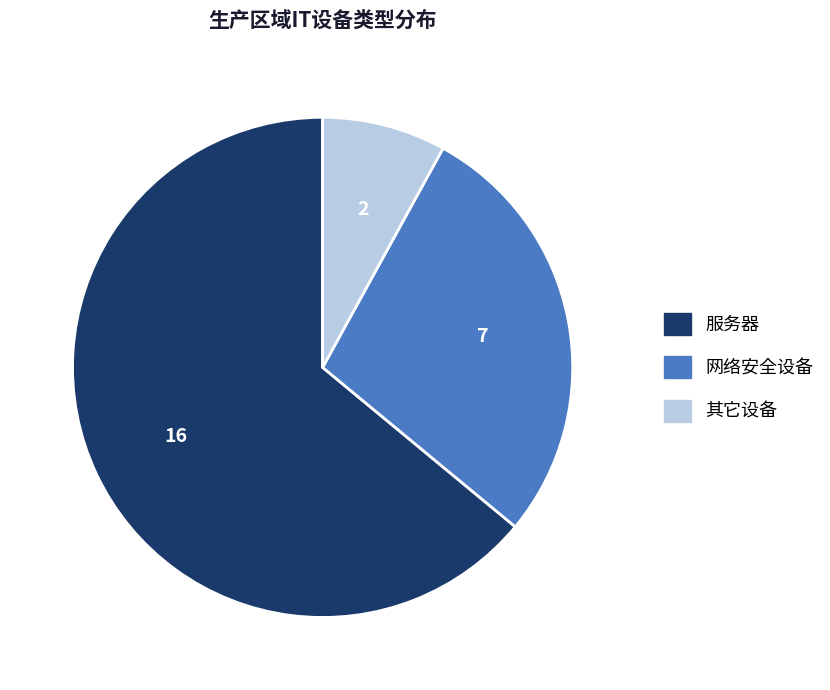

Is it true that 网络安全设备 is 14% of the pie?

False